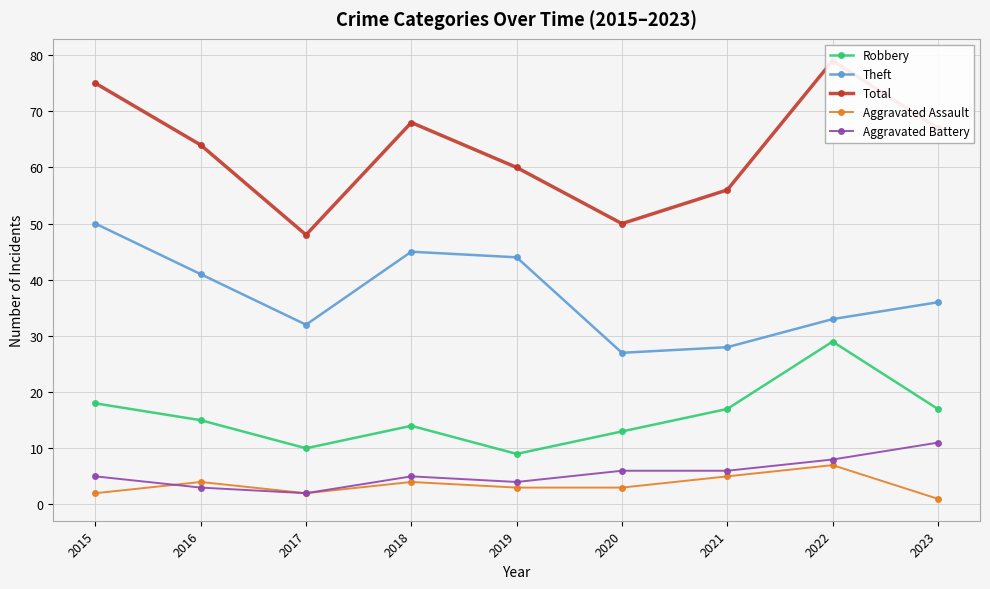

Count the number of categories in the chart.

9